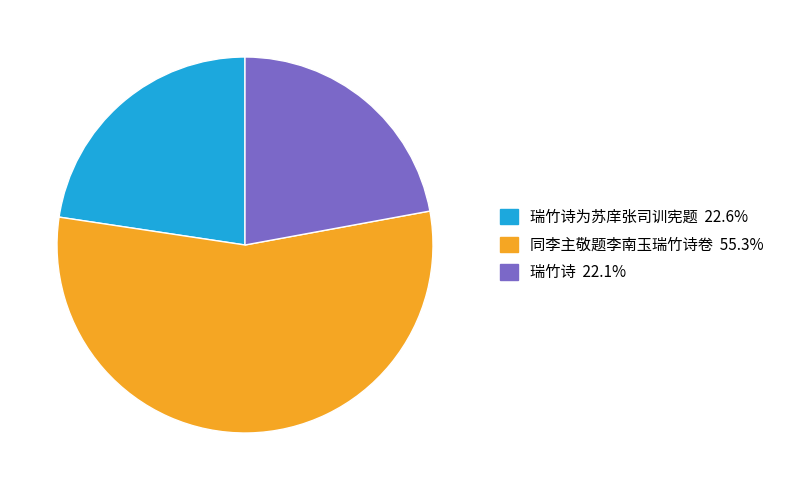

Is there any slice that represents more than half of the pie?

Yes